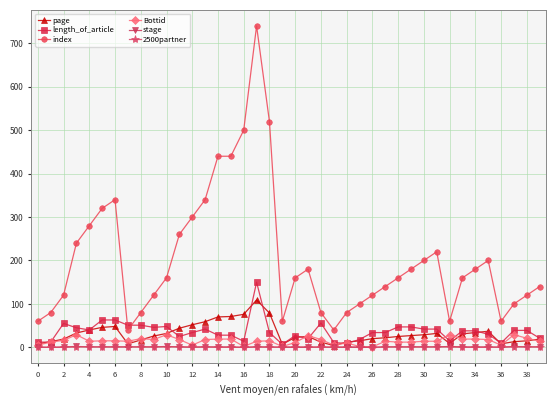

True or false: Bottid and index intersect in this chart.

False